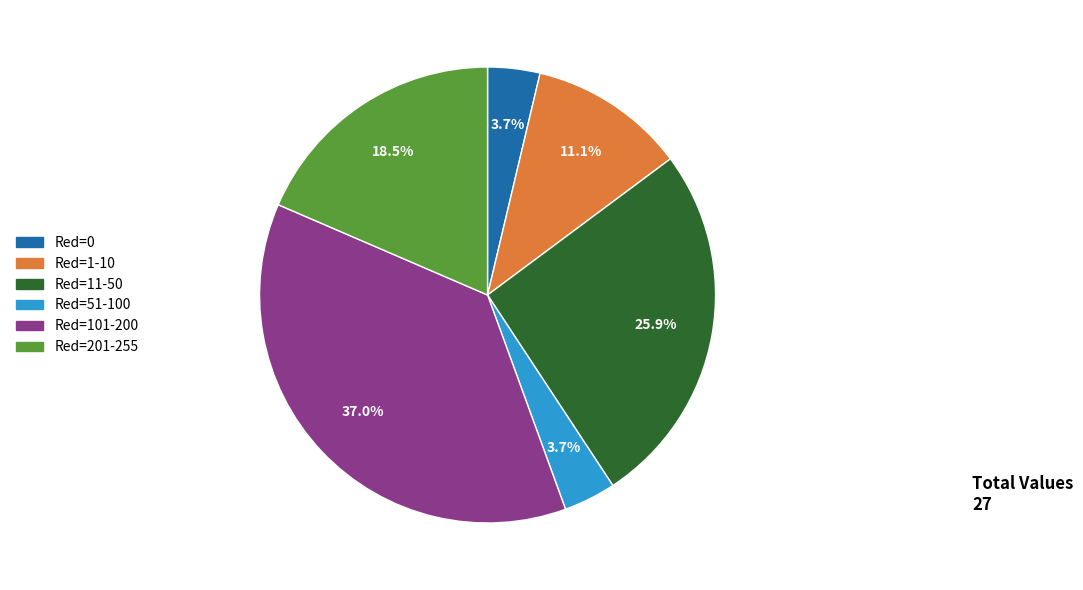

Is there a majority slice in this chart?

No